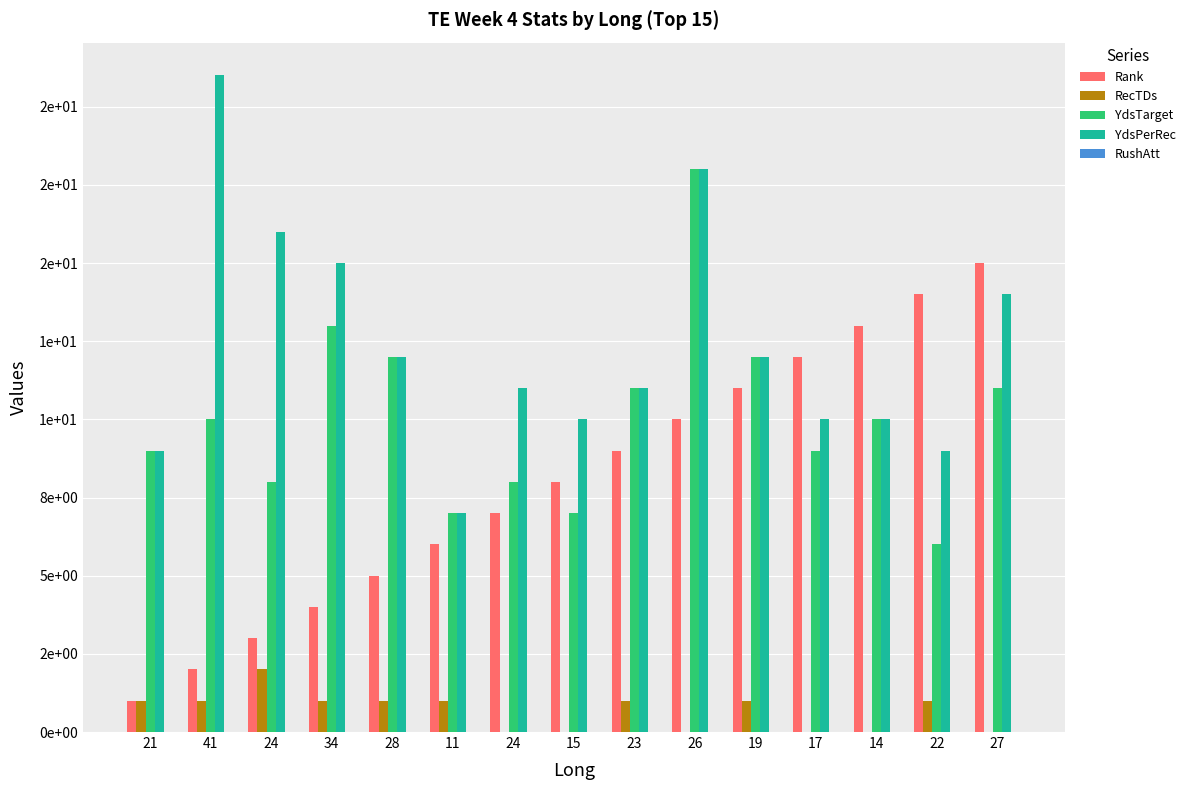

At which category is the sum across all series the highest?

26